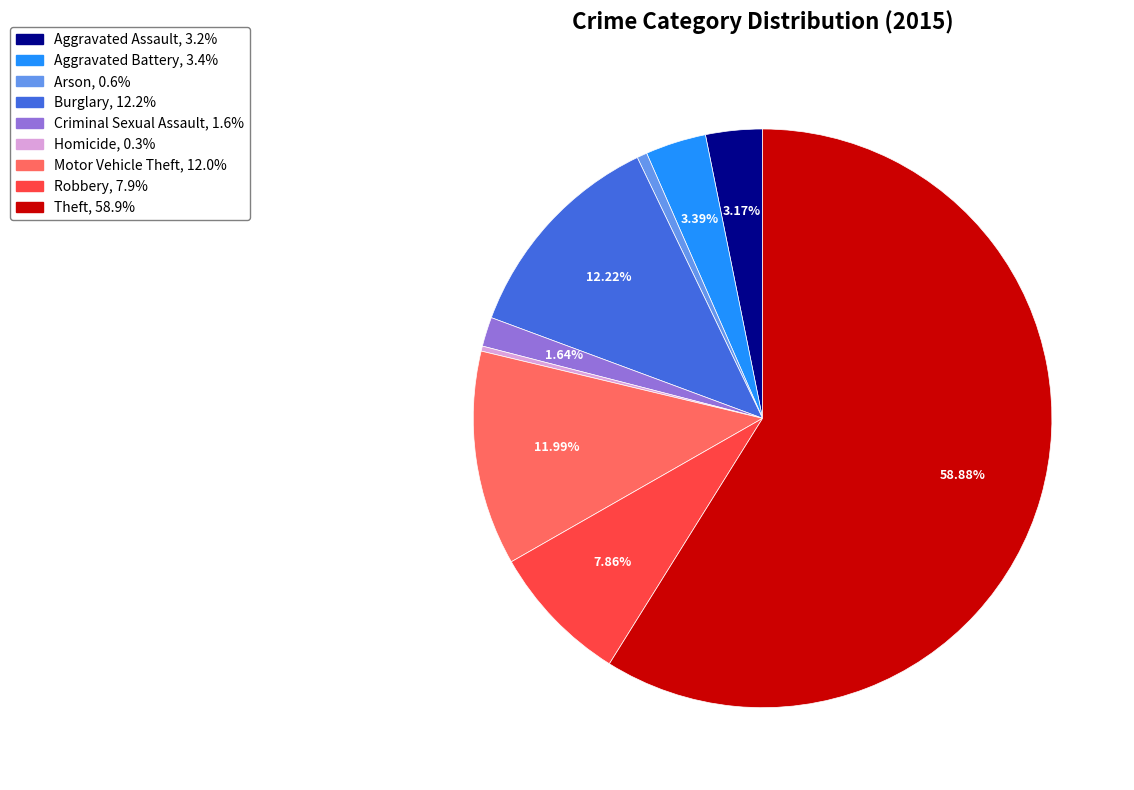

True or false: Motor Vehicle Theft accounts for 12% of the total.

True